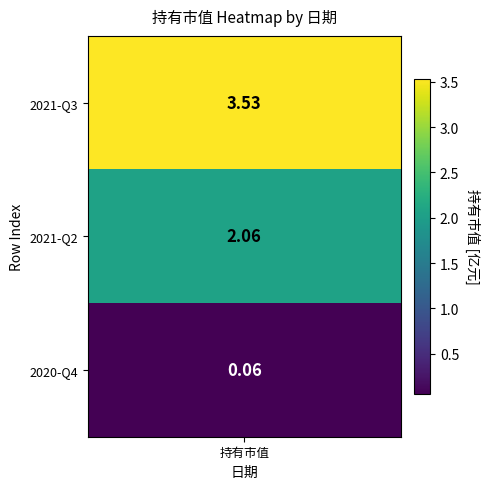

What is the sum of the values at 2 and 0?

3.6